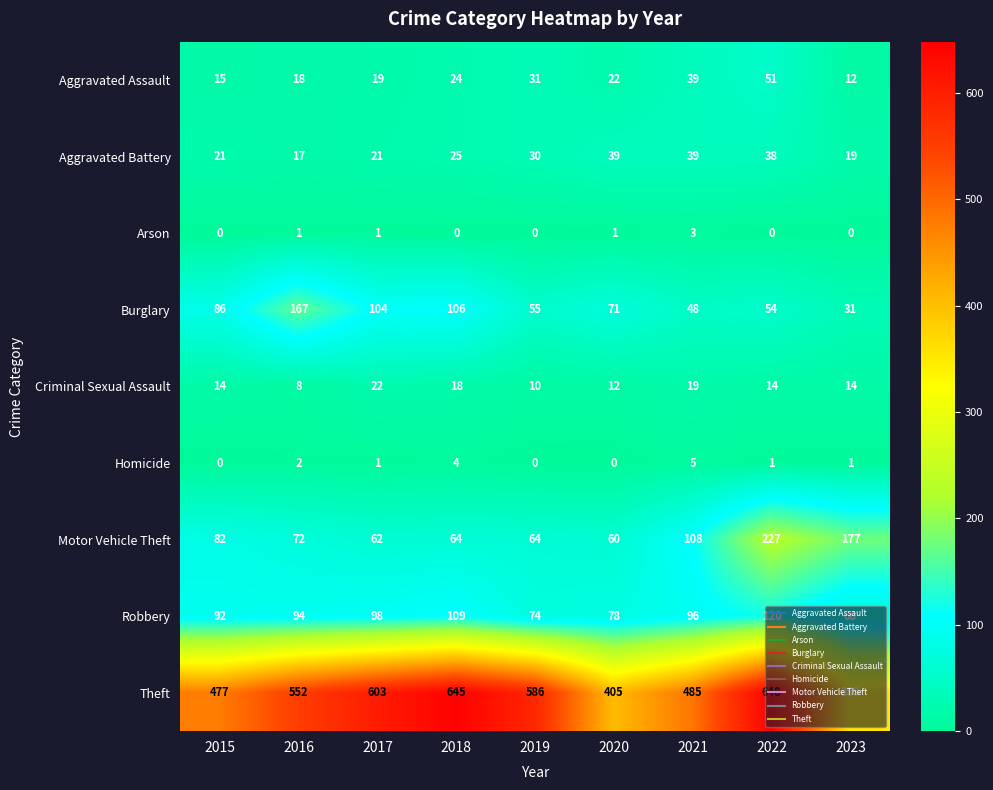

Rank the series at 2016 from highest to lowest value.

Theft, Burglary, Robbery, Motor Vehicle Theft, Aggravated Assault, Aggravated Battery, Criminal Sexual Assault, Homicide, Arson